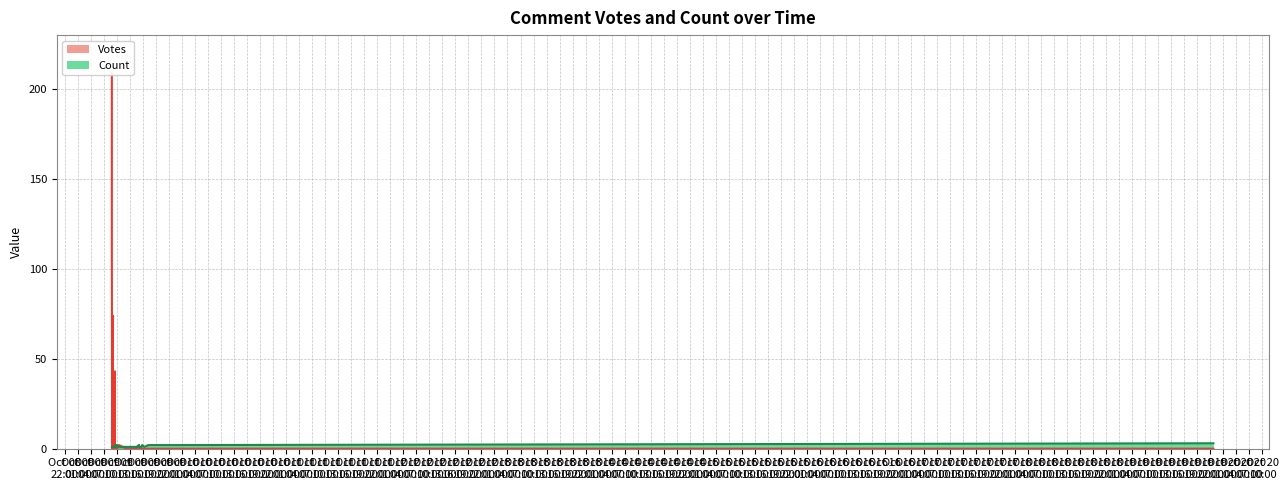

How many lines are shown in the chart?

2